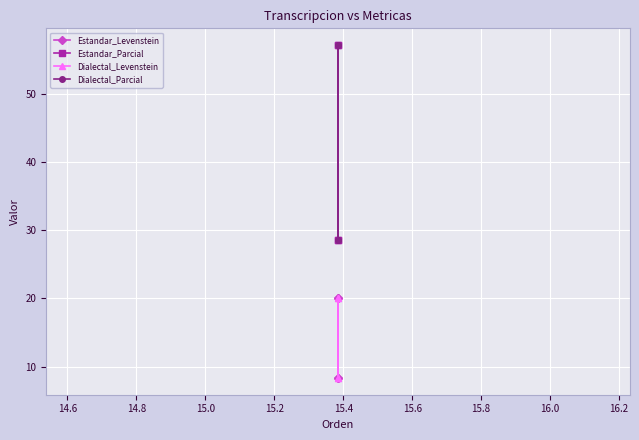

Reading right to left, transcribe all the data shown in this chart.

Estandar_Levenstein: 20.0	8.3	20.0	8.3
Estandar_Parcial: 57.1	28.6	57.1	28.6
Dialectal_Levenstein: 20.0	8.3	20.0	8.3
Dialectal_Parcial: 57.1	28.6	57.1	28.6